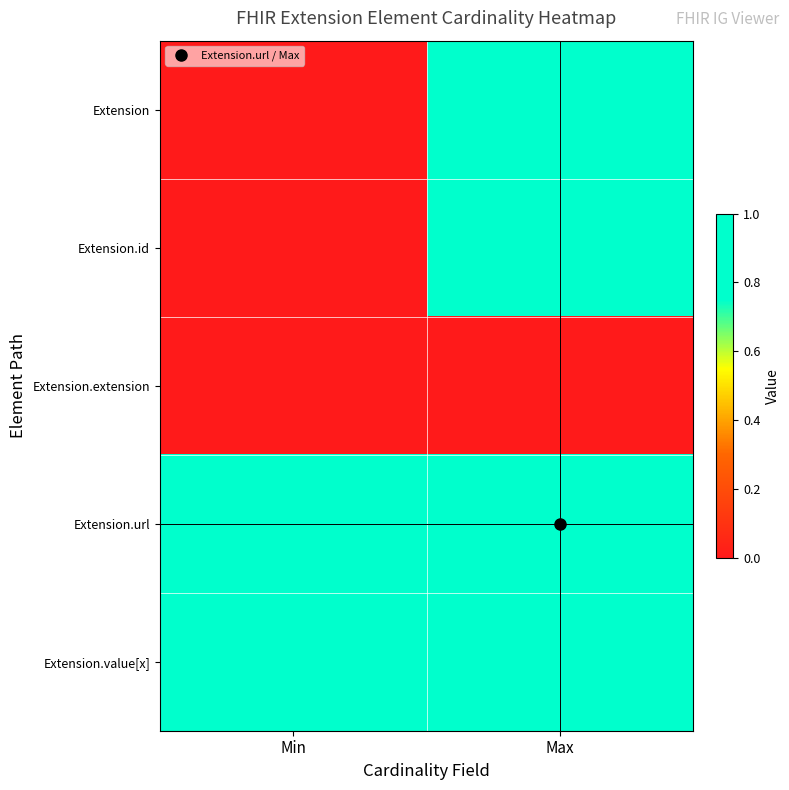

At which category is the sum across all series the highest?

Max